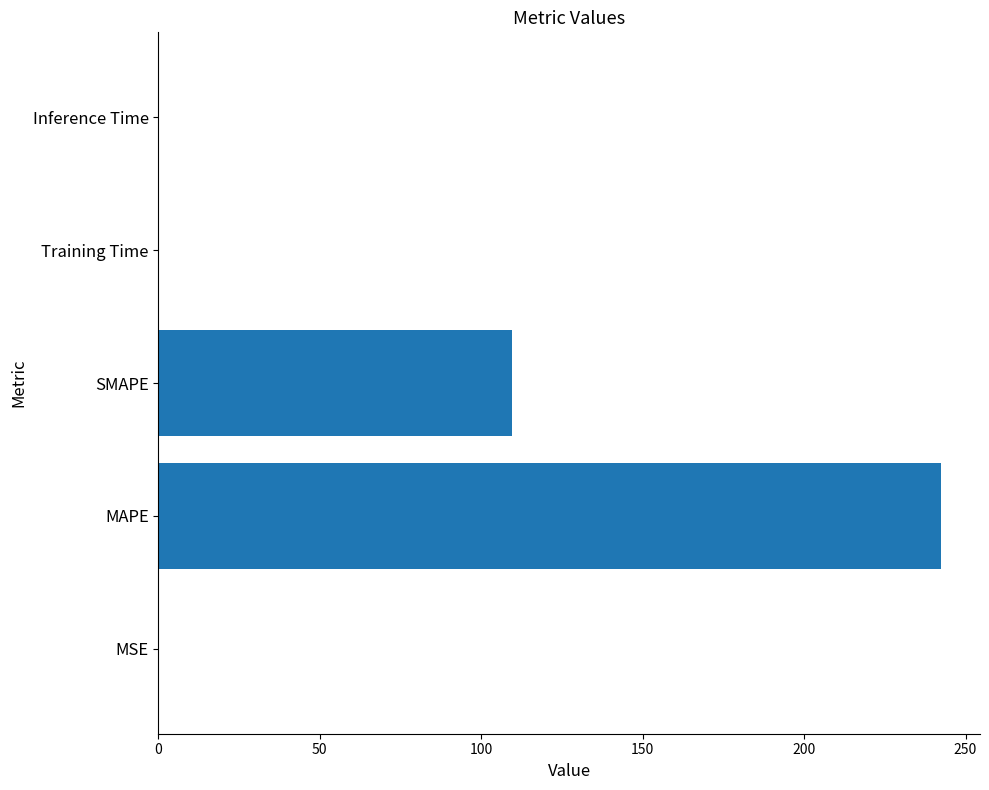

Which label corresponds to the largest value in the chart?

MAPE